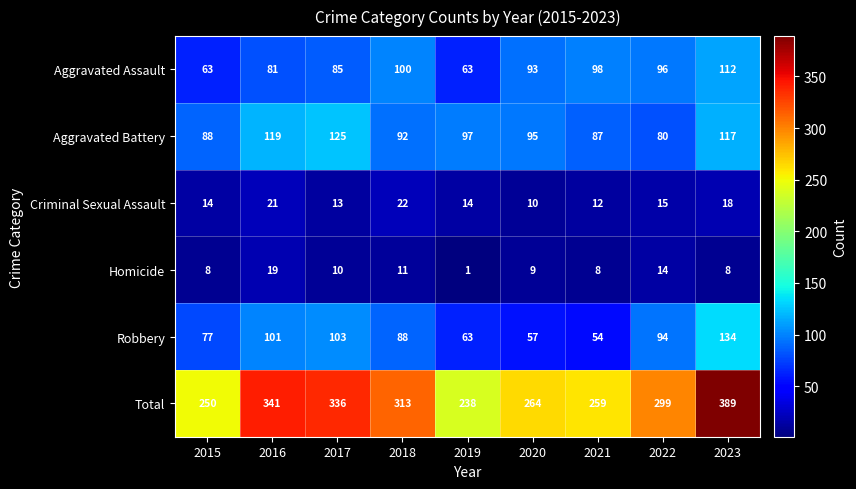

What is the difference between the second highest and second lowest values in the Homicide series?

6